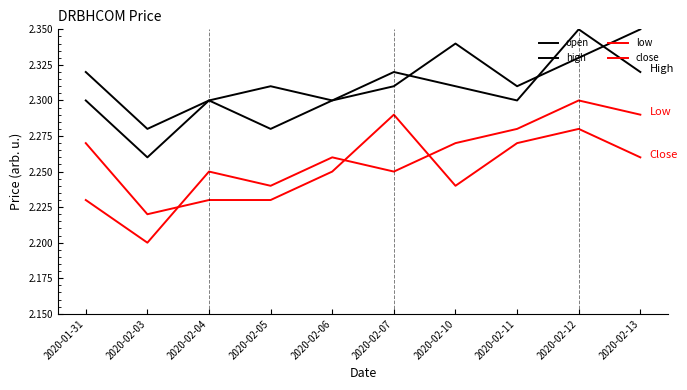

Is this an area chart (filled region under the line)?

No